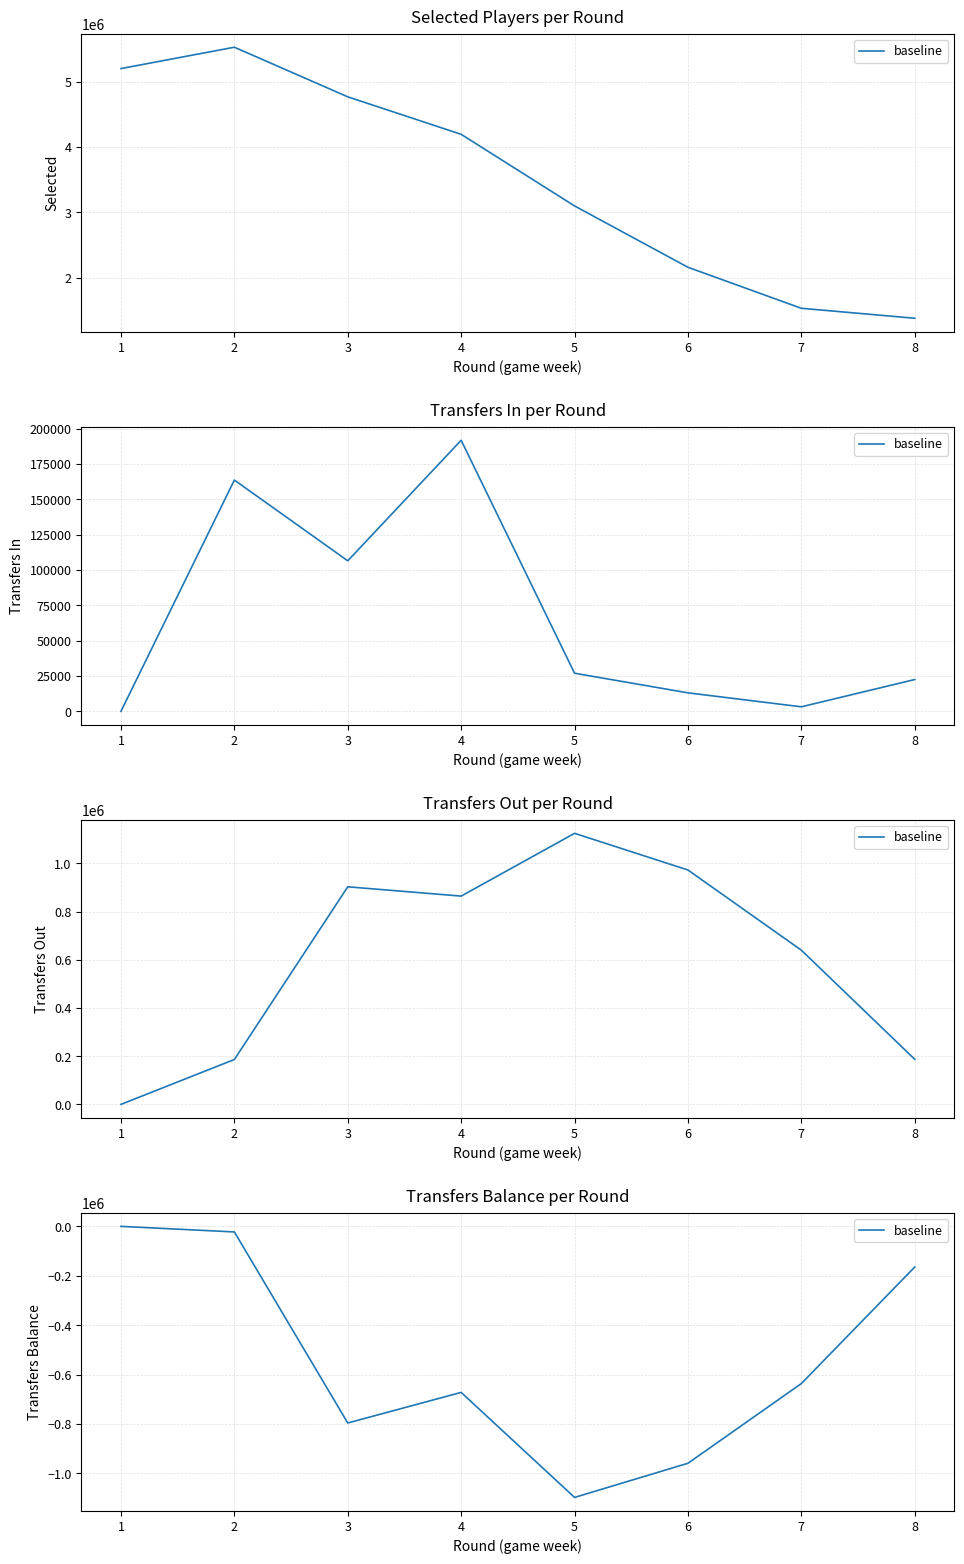

At which category does the data reach its first local peak?

4